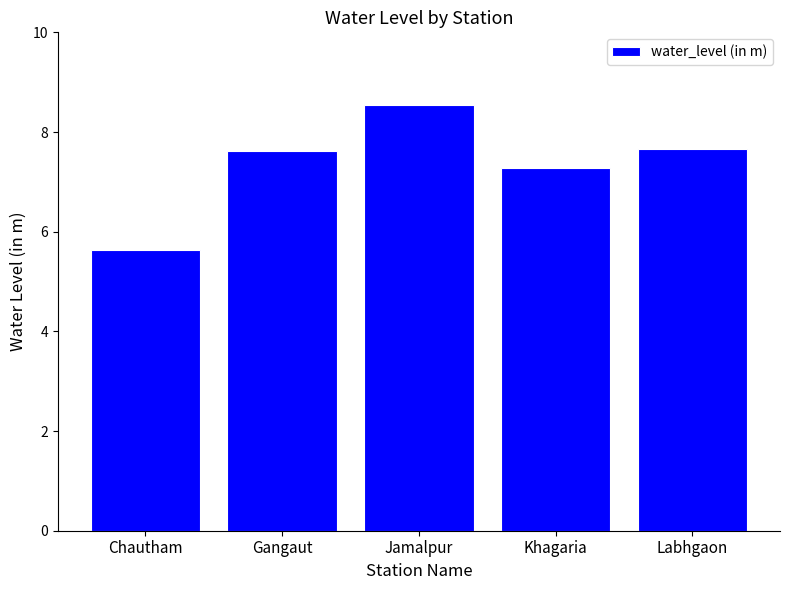

What is the label of the 2nd bar from the left?

Gangaut